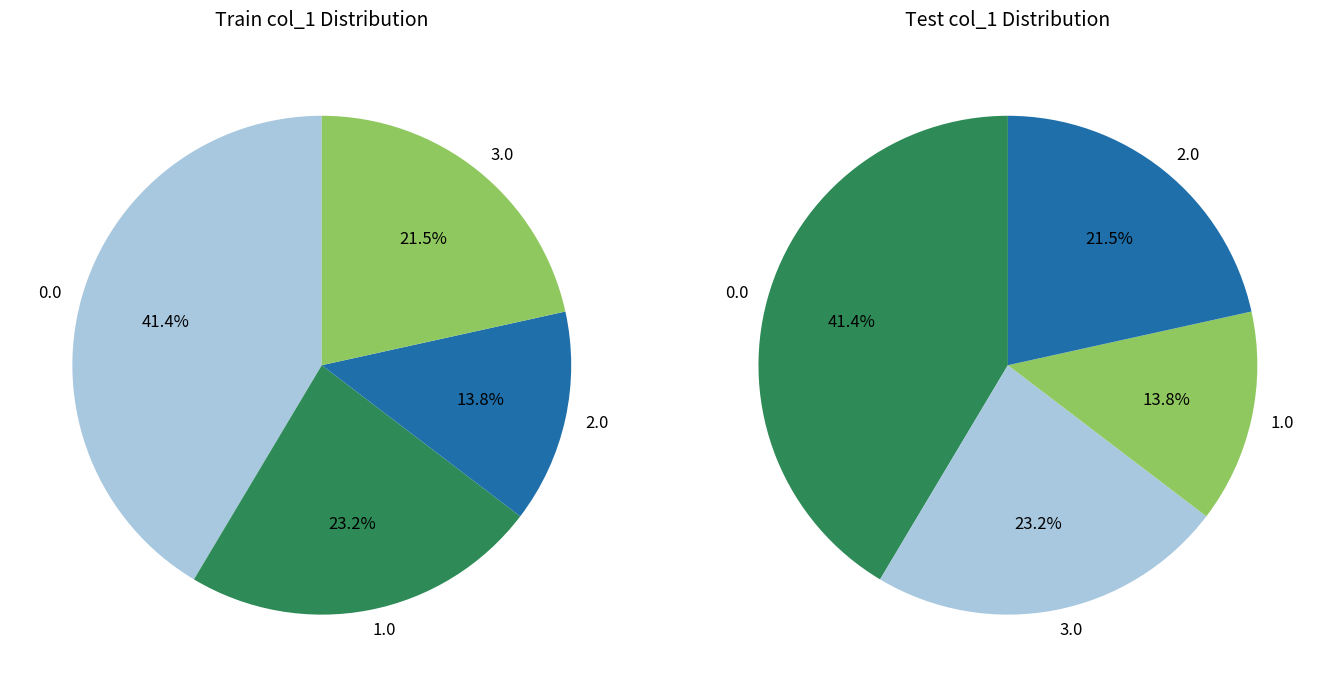

The 10 slice represents 8% of the pie. True or false?

False